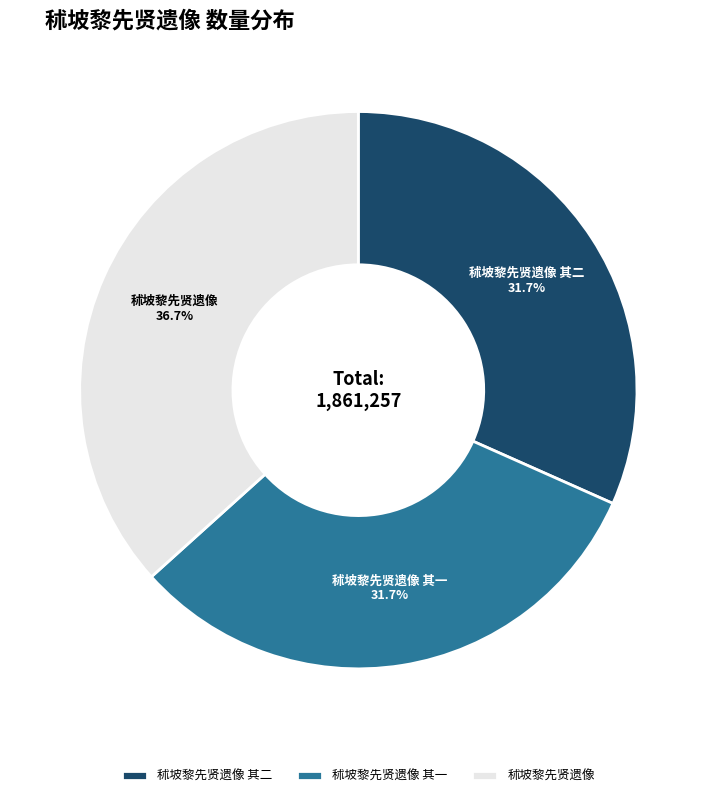

What is the total percentage of 秫坡黎先贤遗像 其一 and 秫坡黎先贤遗像 其二?

63.3%